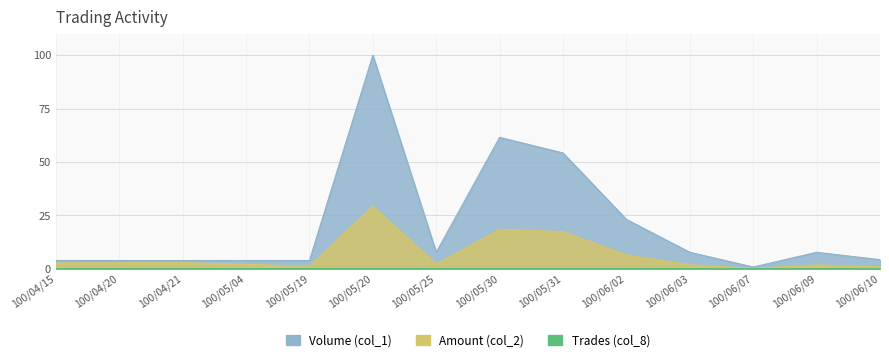

What are all the series names shown in the legend?

Volume (col_1), Amount (col_2), Trades (col_8)